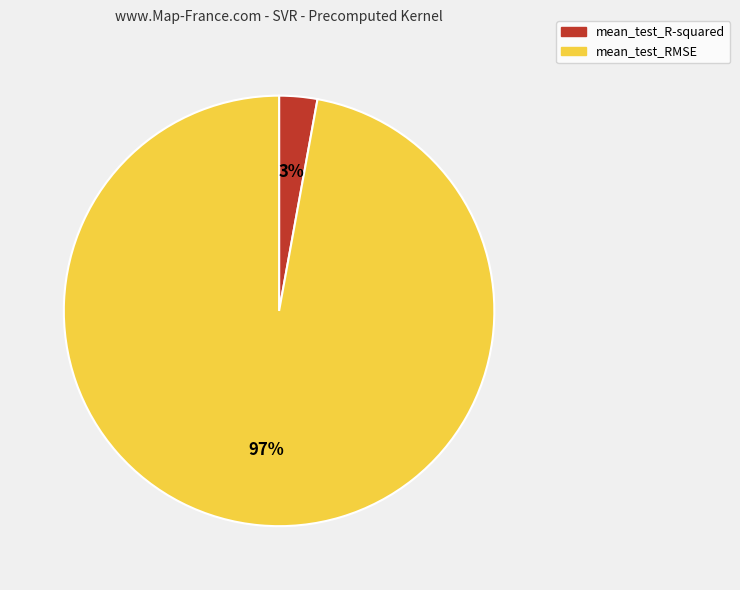

How many segments does this pie chart have?

2